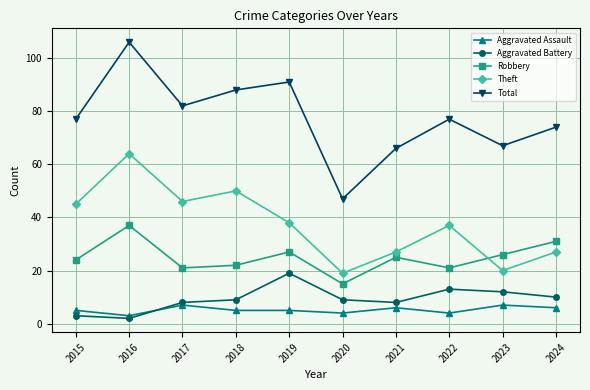

Which category has the highest value across all series?

2016